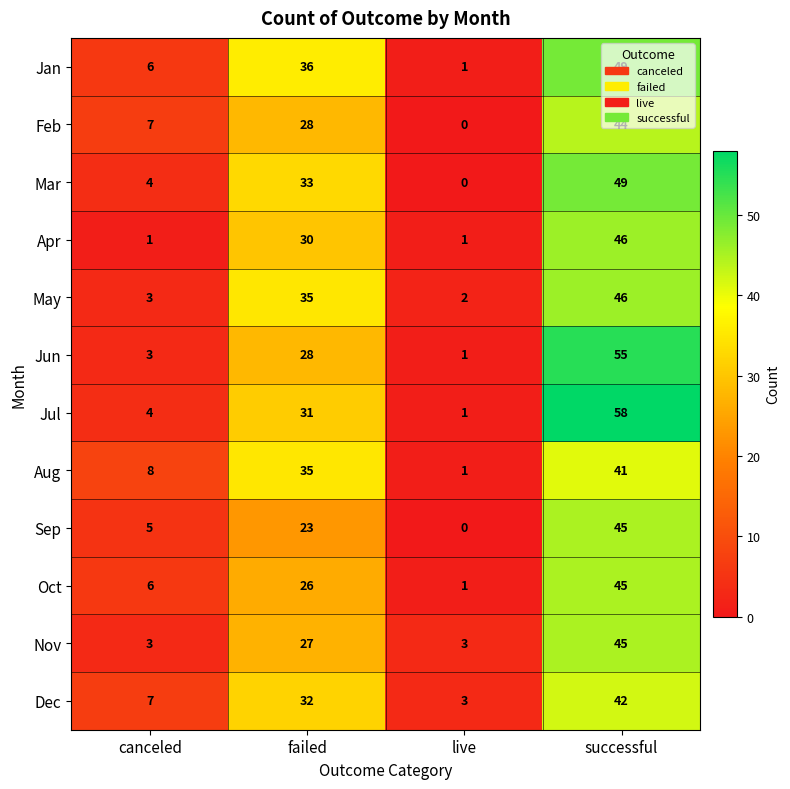

Which series has the largest total across all categories?

Jul